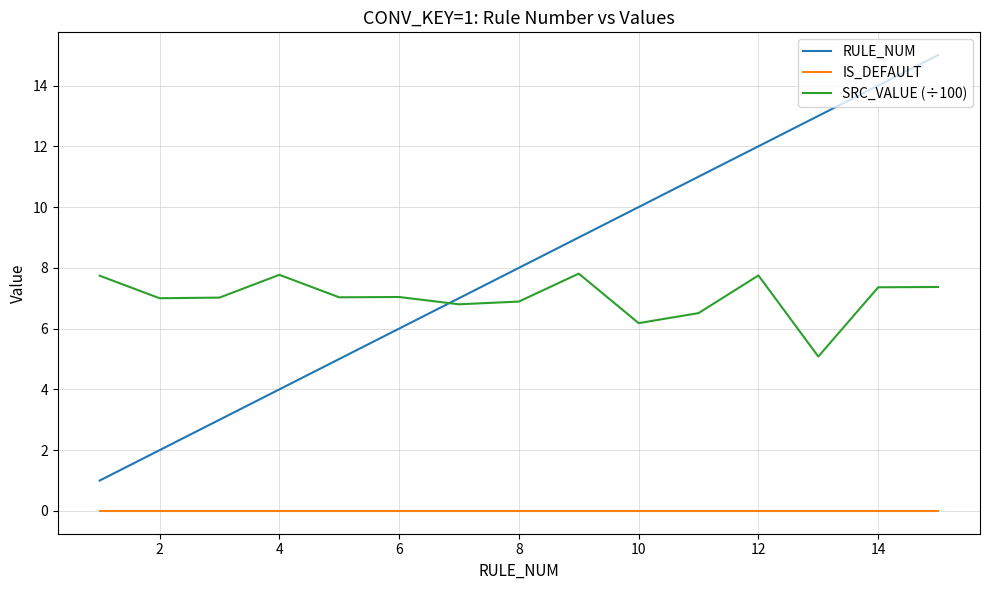

Which series has the widest spread of values?

RULE_NUM